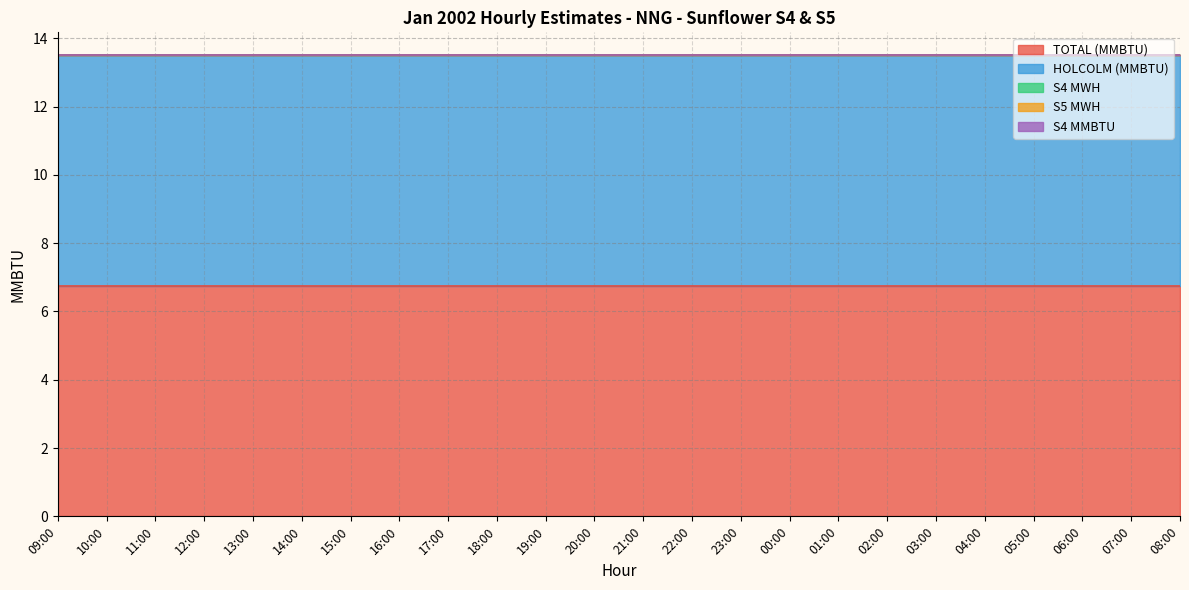

Which label corresponds to the largest value in the chart?

09:00